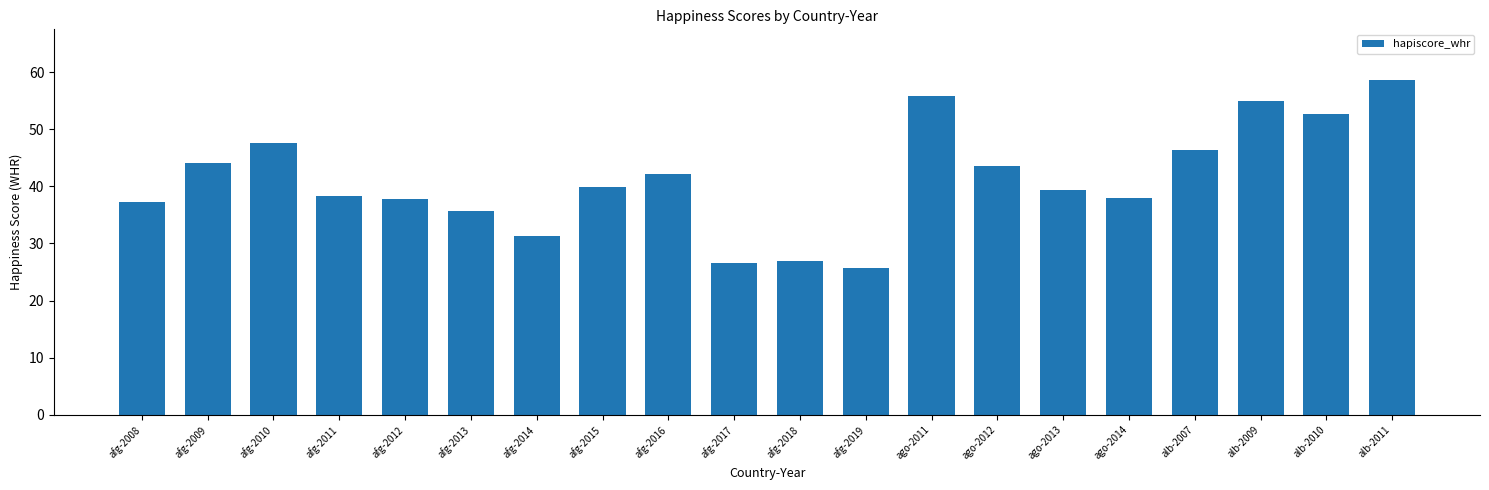

At which category does the chart reach its peak across all series?

alb-2011